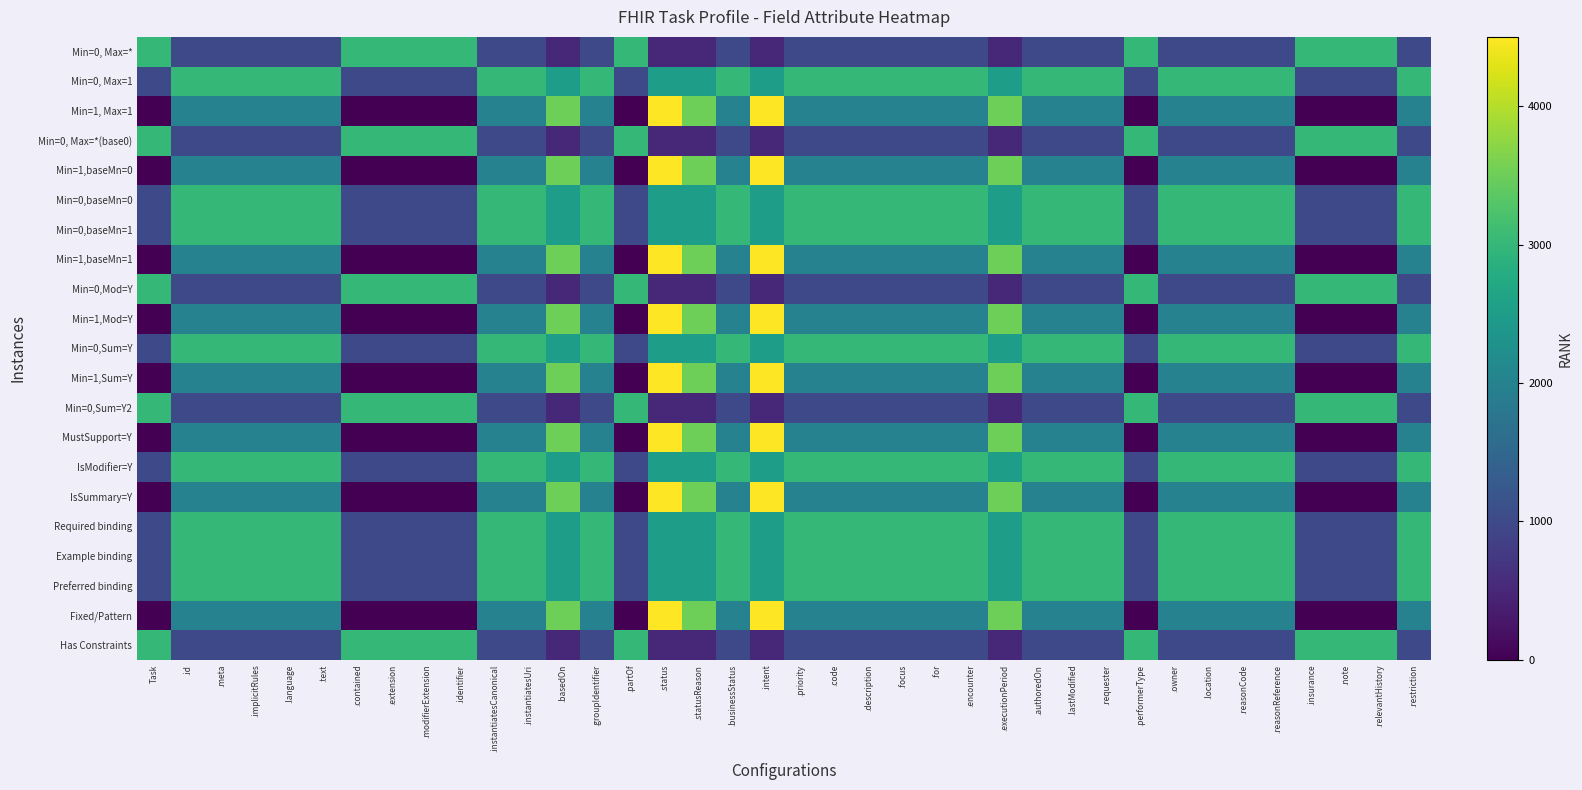

Between .basedOn and .intent, which is larger?

.basedOn